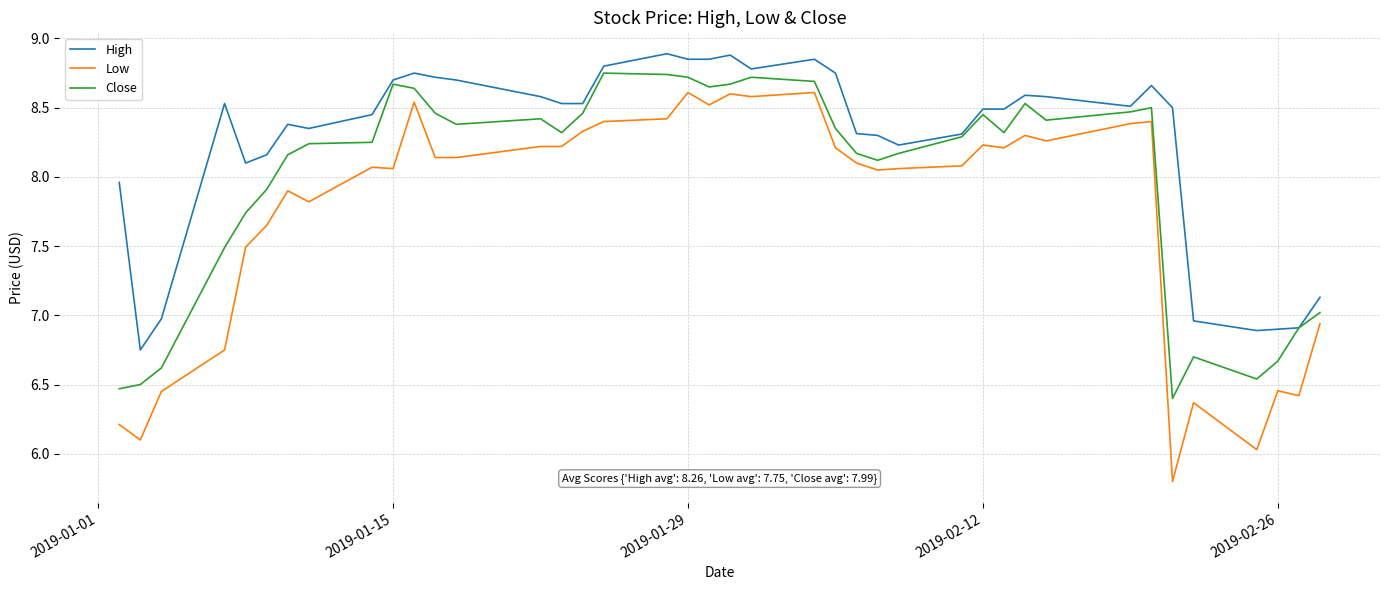

Which series has the largest total across all categories?

High